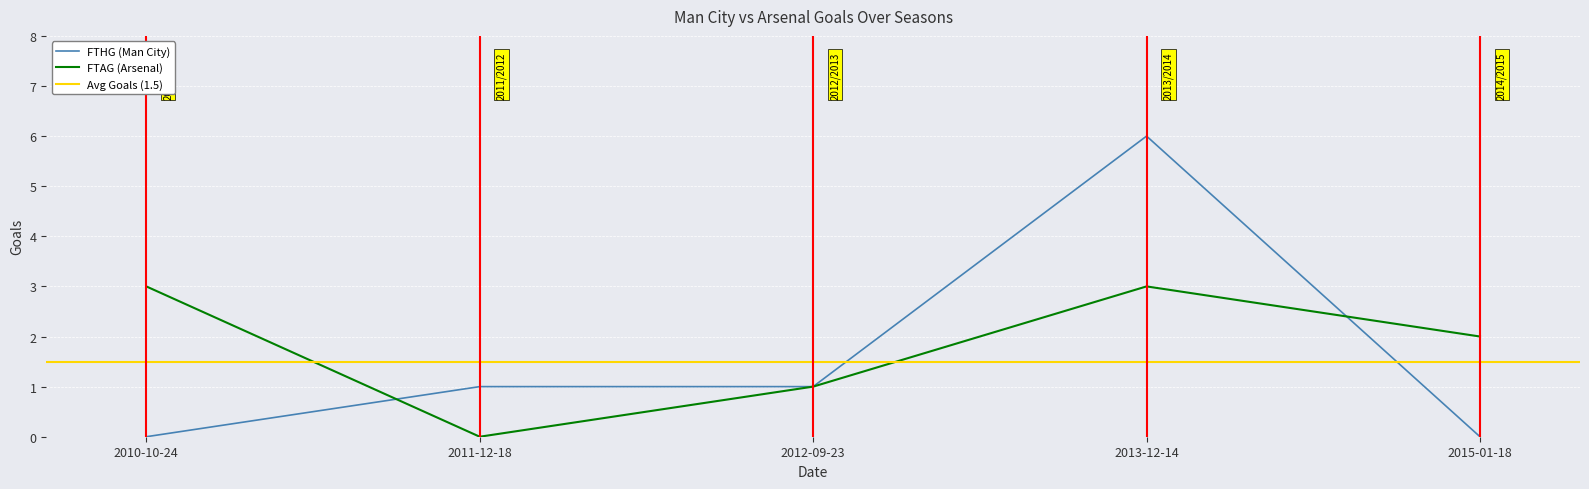

Rank the series at 2012-09-23 from highest to lowest value.

FTHG (Man City), FTAG (Arsenal)